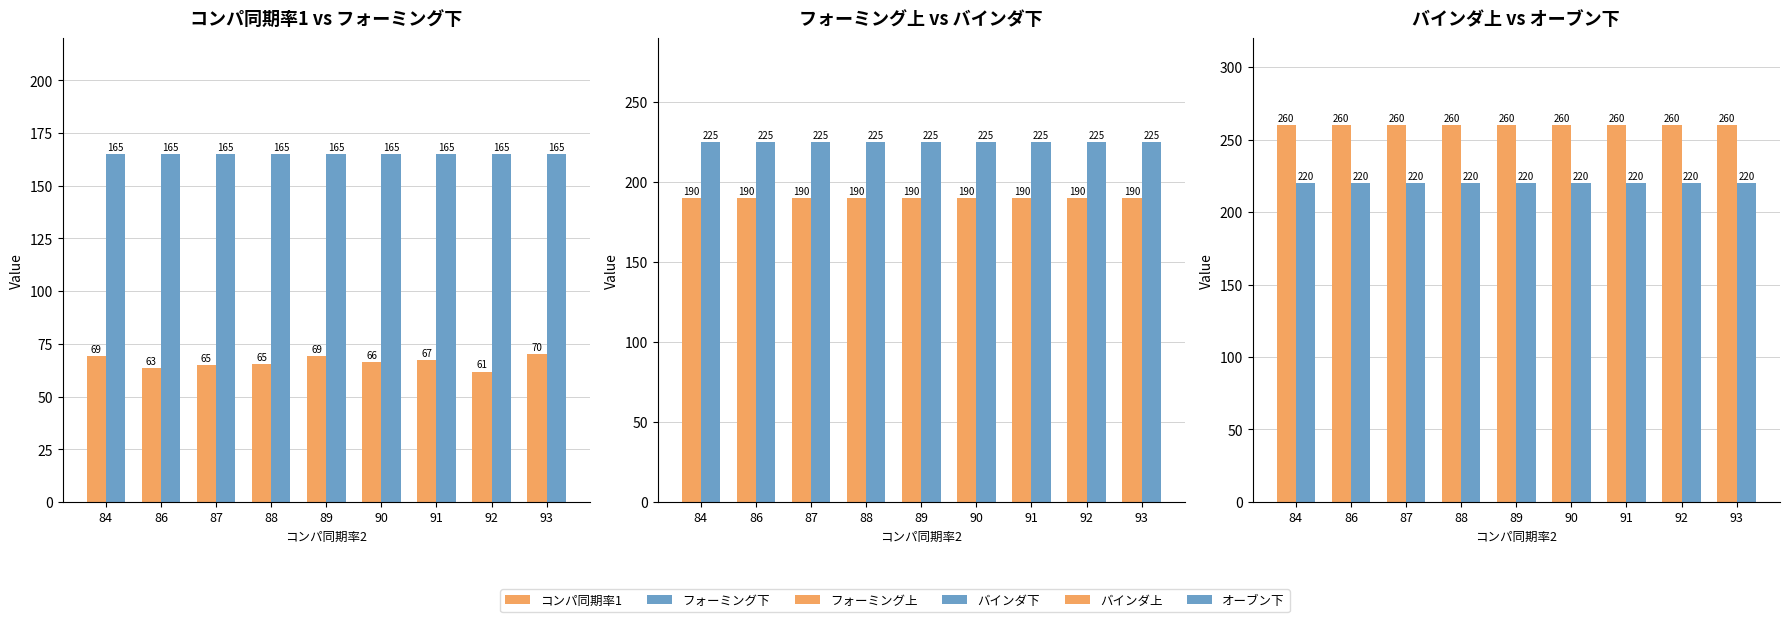

What is the value of the バインダ上 bar at the 8th from the left?

260.0